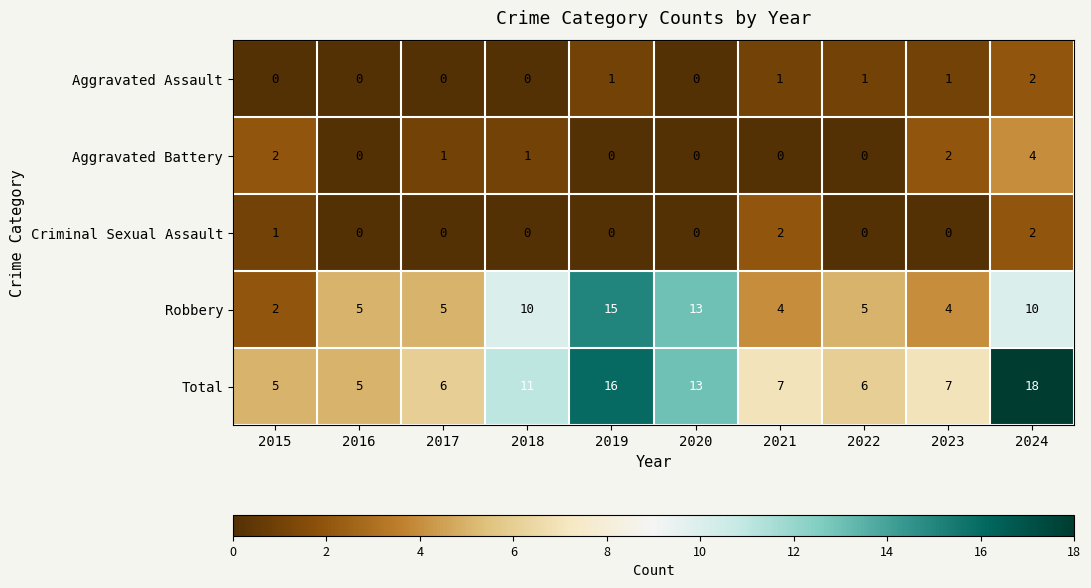

What is the difference between the Robbery values at 2019 and 2023?

11